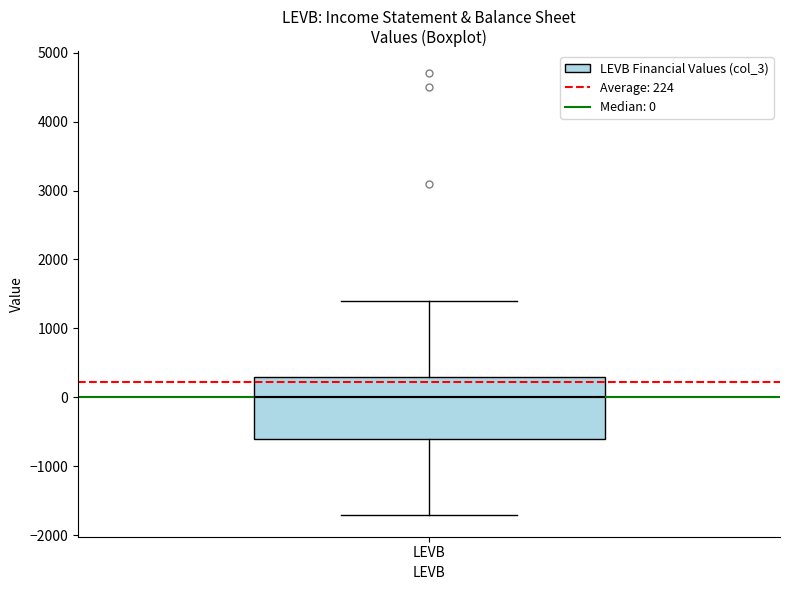

Read this box plot against the y-axis: the position of the median line, the range covered by the box, and the ends of both whiskers. The values are not printed on the chart, so give them approximately, as read against the axis.

median 0, box -600 to 300, whiskers -1700 to 1400